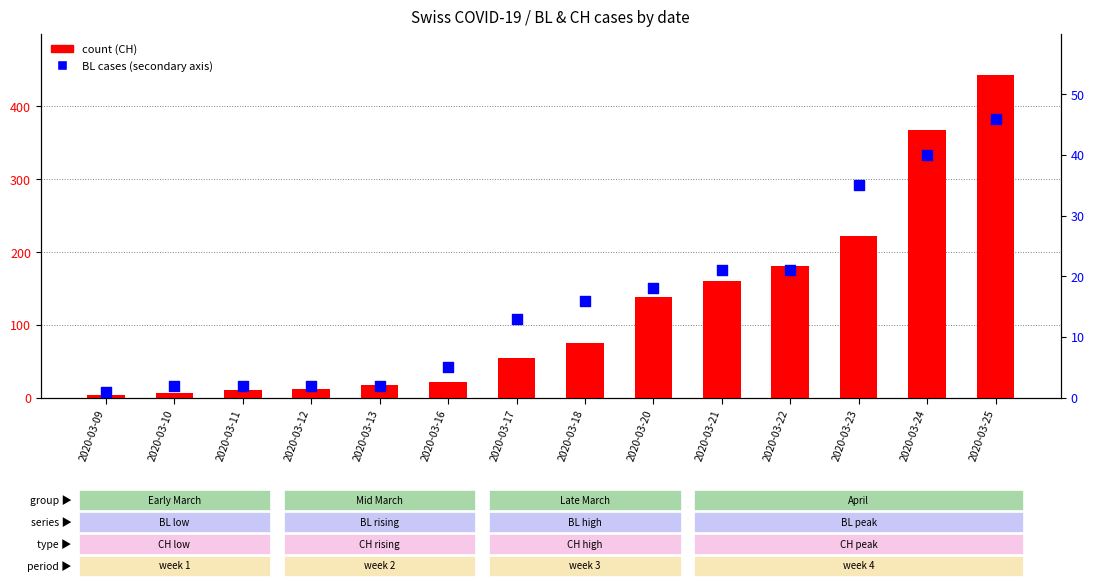

What is the total value across all series at 2020-03-17?

67